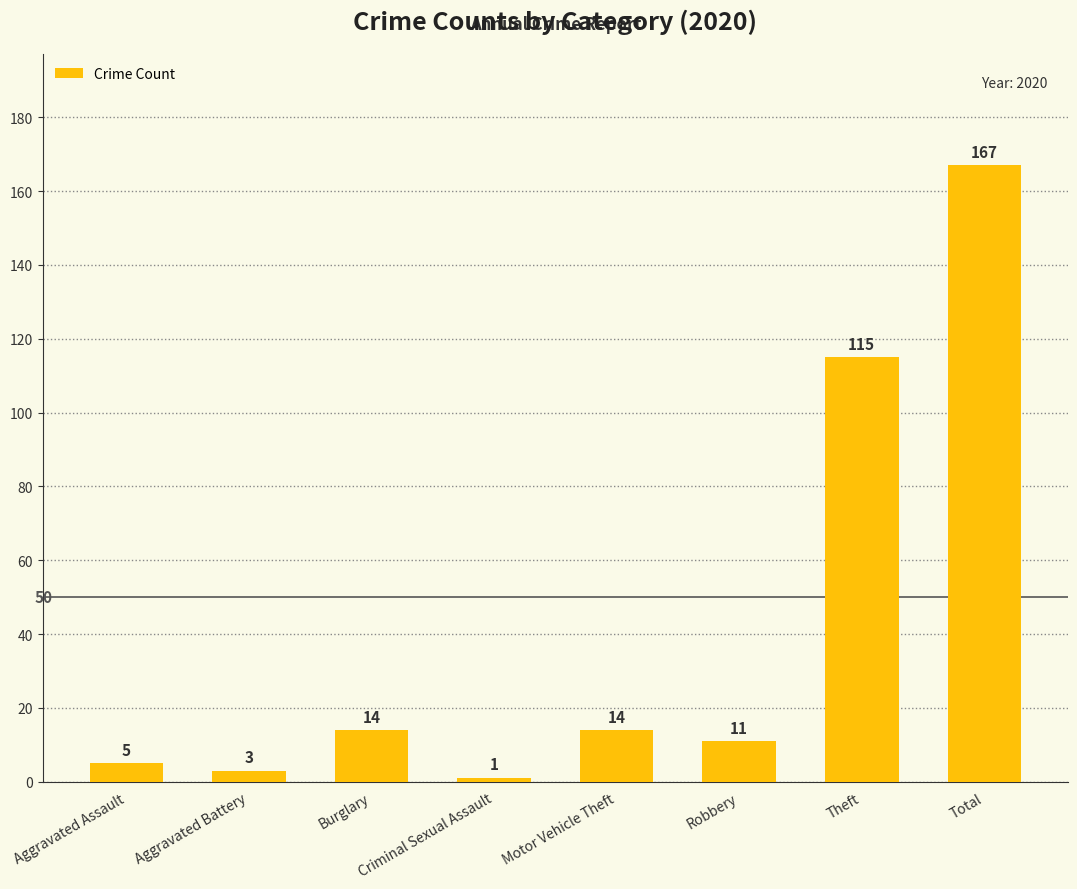

Reading left to right, what are all the values shown in this chart?

Aggravated Assault=5	Aggravated Battery=3	Burglary=14	Criminal Sexual Assault=1	Motor Vehicle Theft=14	Robbery=11	Theft=115	Total=167